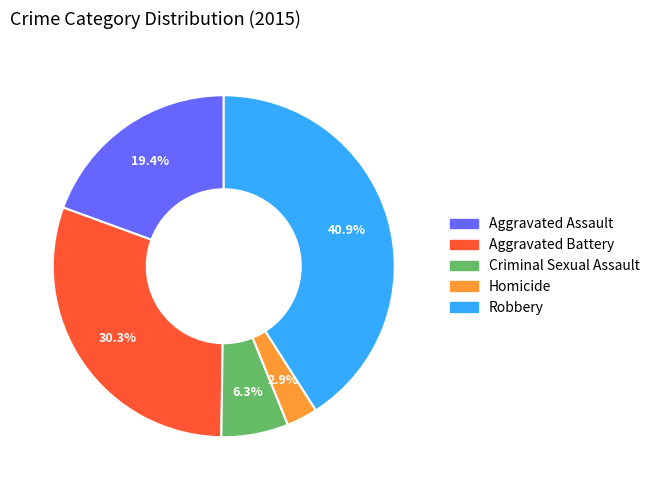

Rank the categories by value from highest to lowest.

Robbery, Aggravated Battery, Aggravated Assault, Criminal Sexual Assault, Homicide